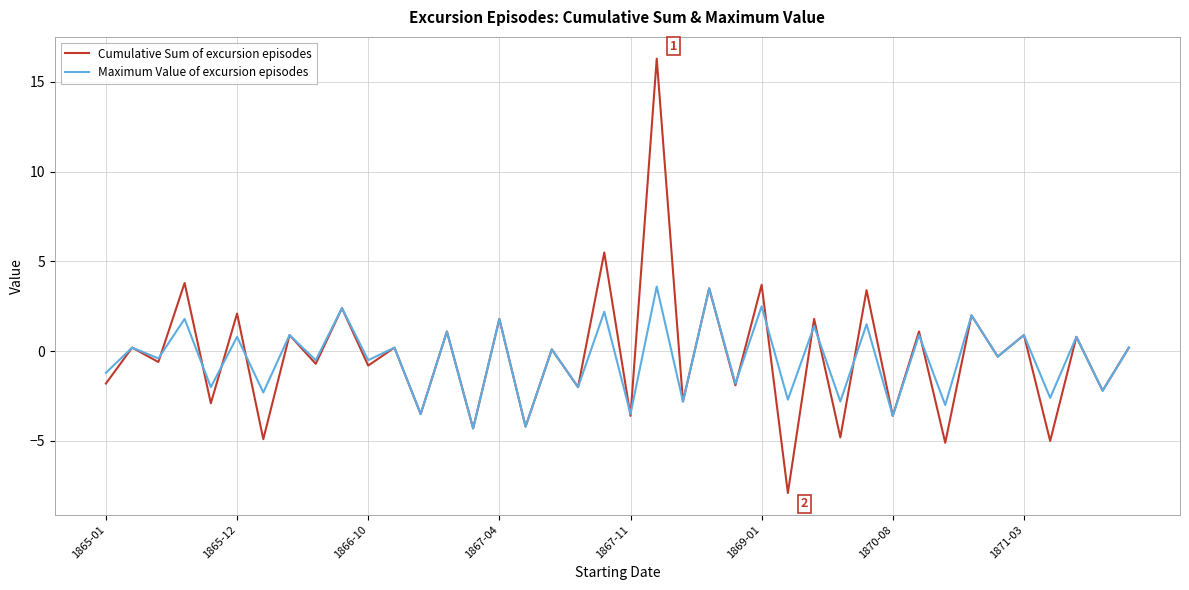

List the series in order of their peak value, highest first.

Cumulative Sum of excursion episodes, Maximum Value of excursion episodes